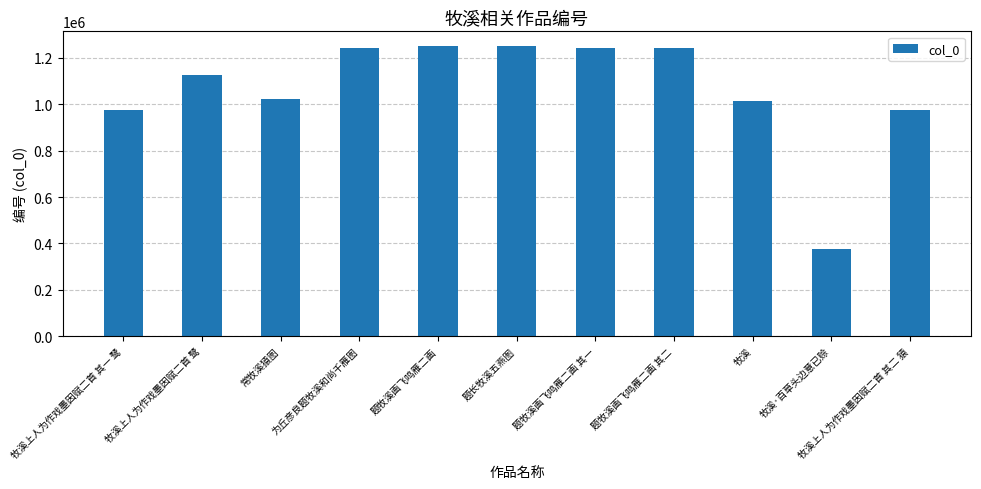

The chart shows a value of 1243071 at 题牧溪画飞鸣雁二画 其二. True or false?

True